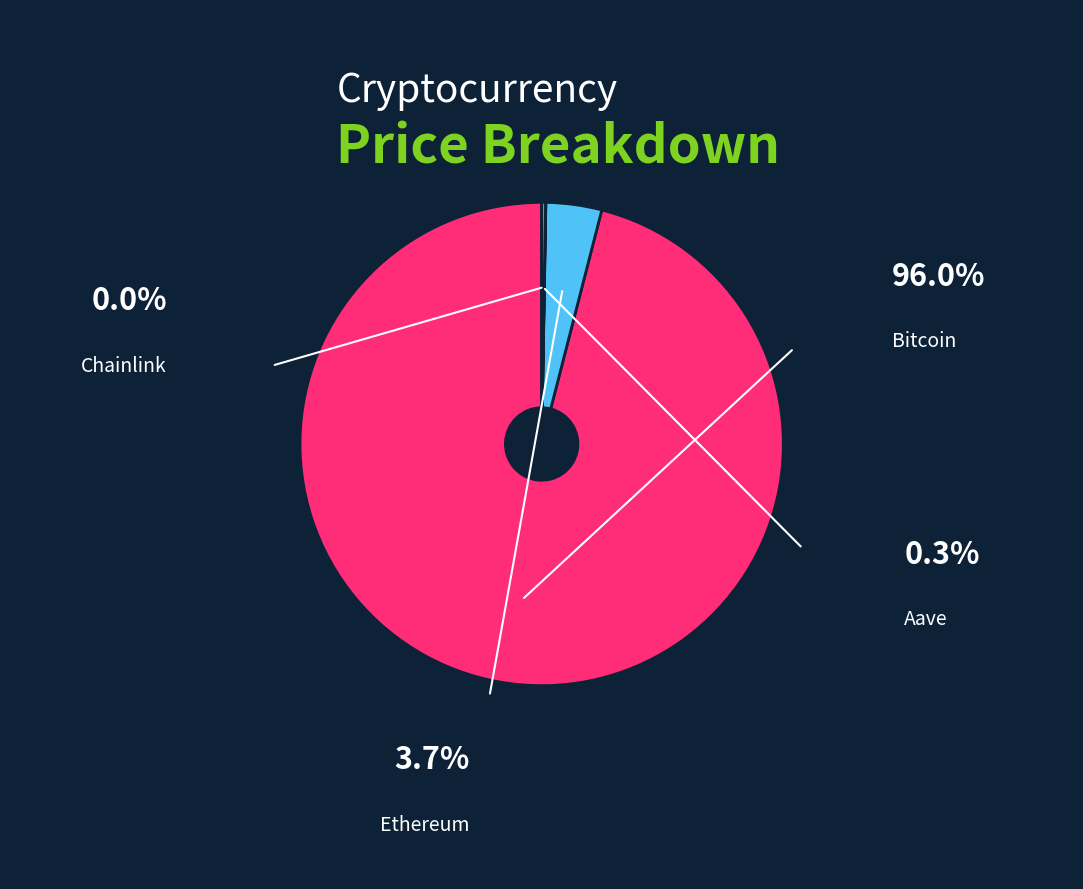

To the nearest percent, what is the average slice percentage?

25%